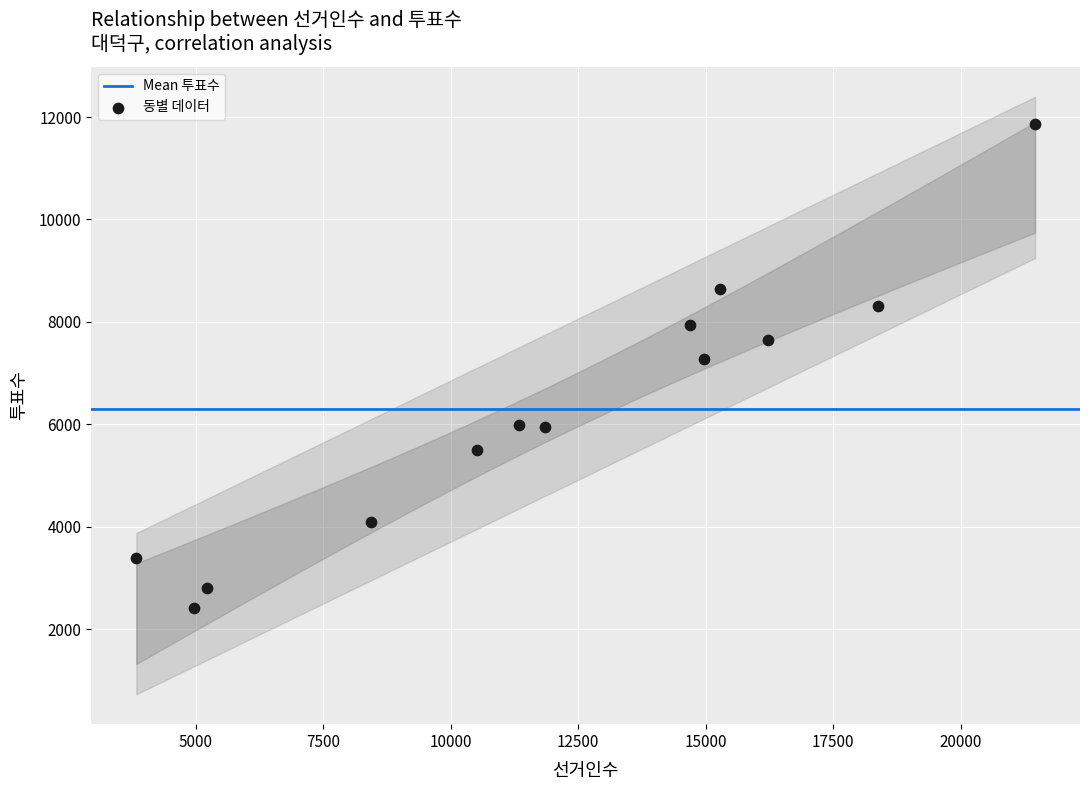

What Y value in the scatter plot is closest to 7134?

7280